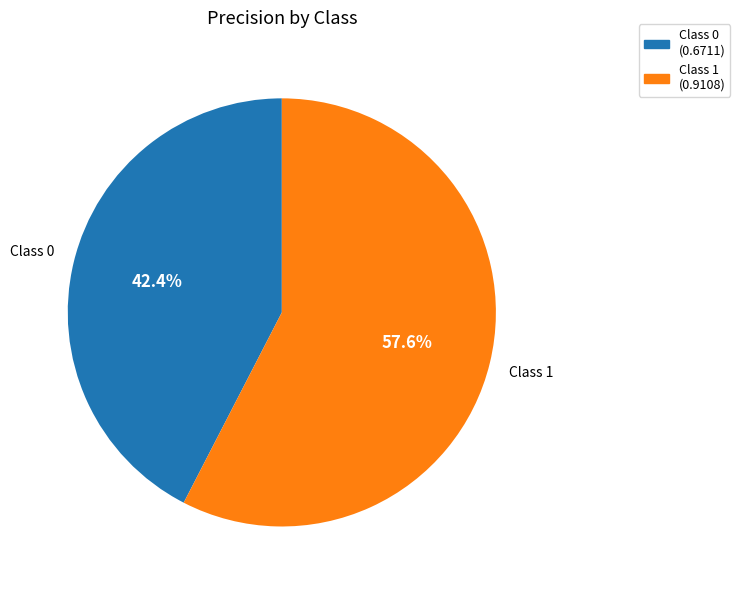

How many segments does this pie chart have?

2